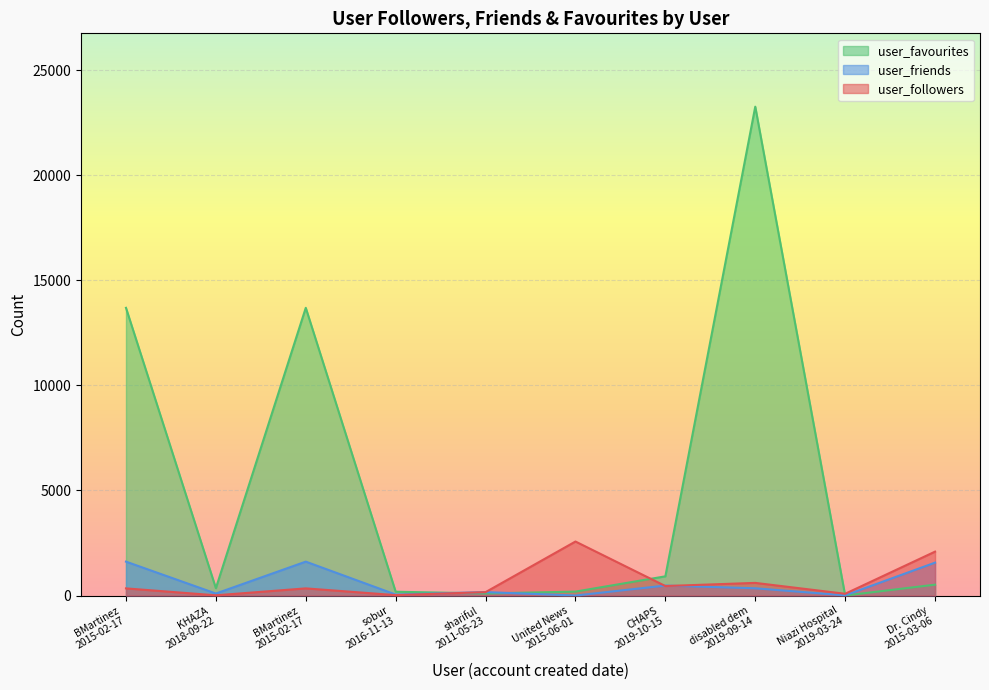

At which label is user_followers closest to 1289?

disabled dem
2019-09-14